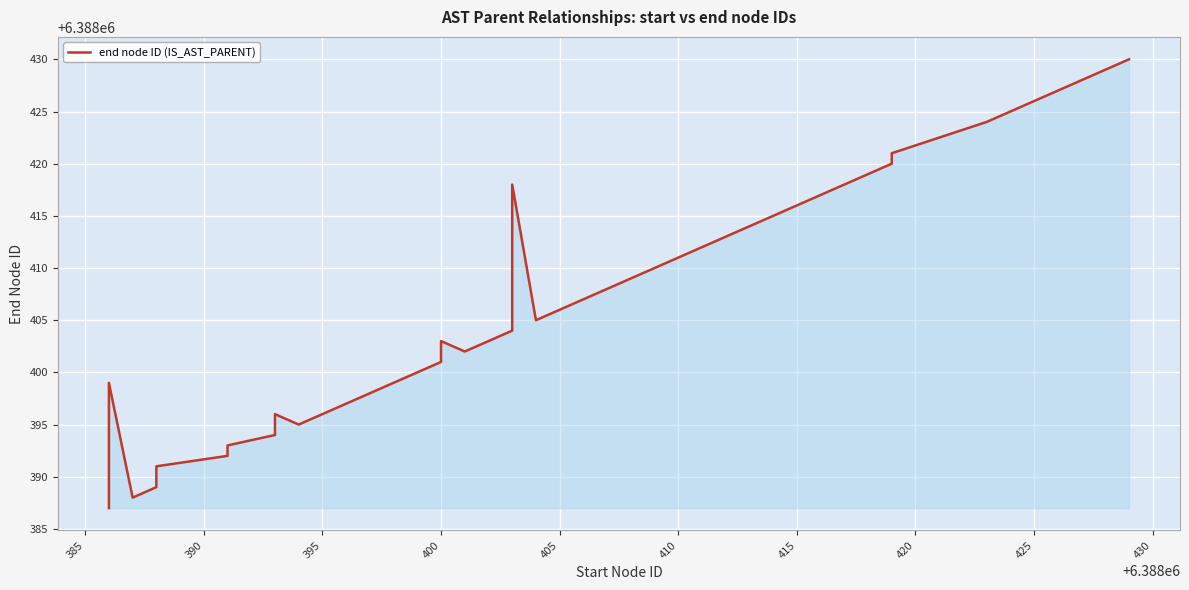

What is the greatest value displayed?

6388430